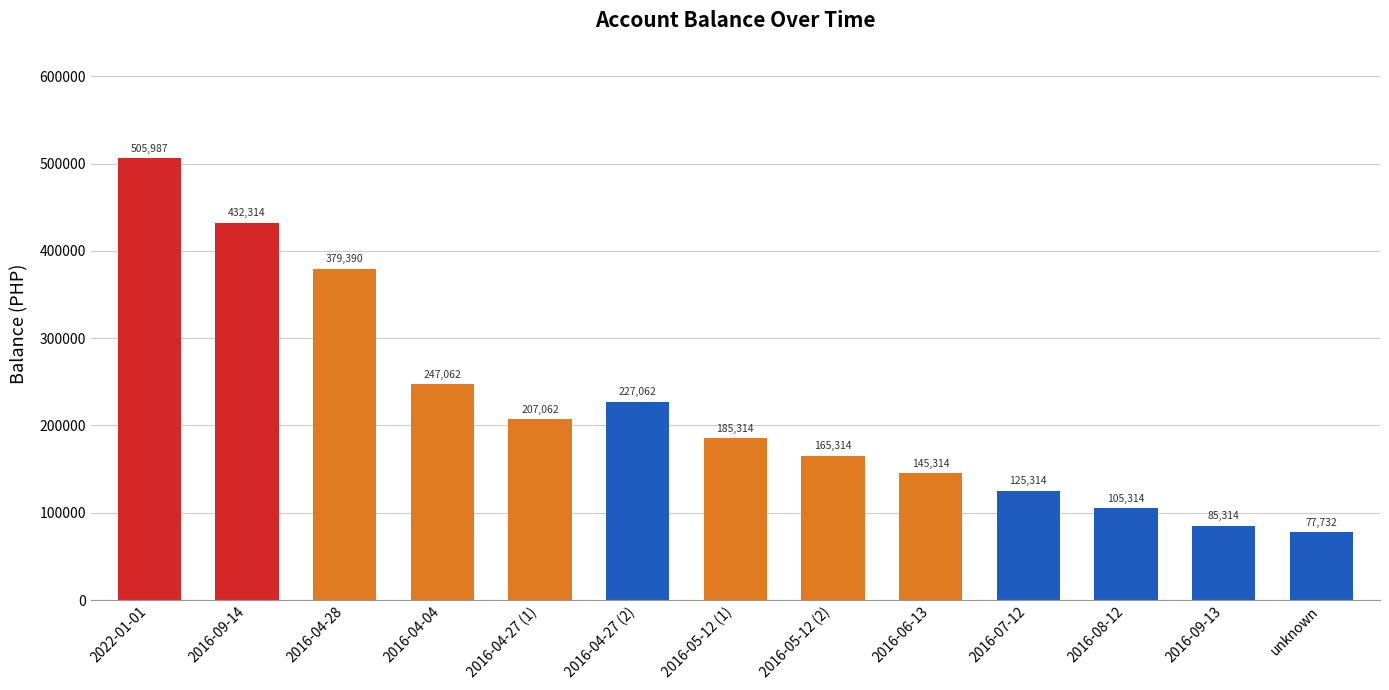

What is the approximate value at 2016-09-13?

85314.5